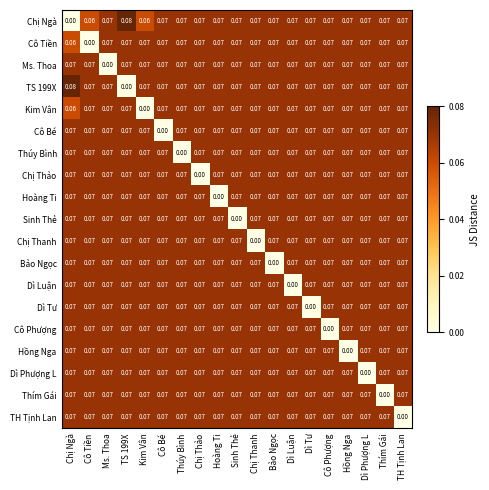

Which category has the lowest value in the Thúy Bình series?

Thúy Bình